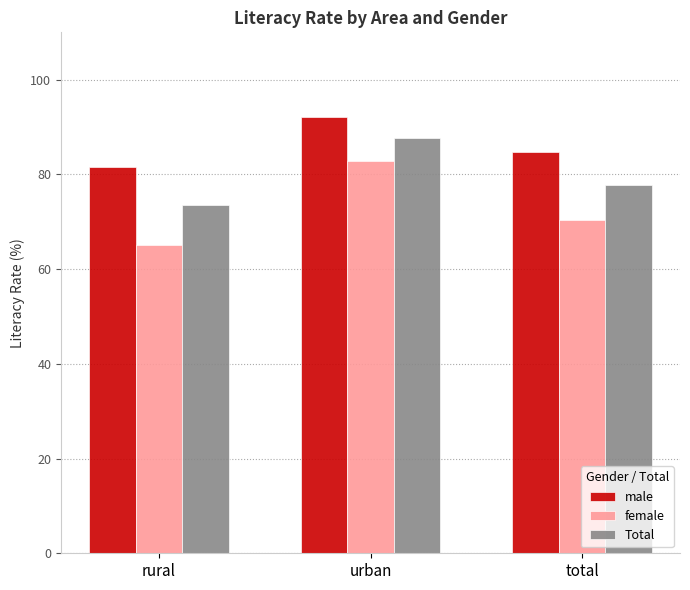

At how many categories does at least one series exceed 77?

3